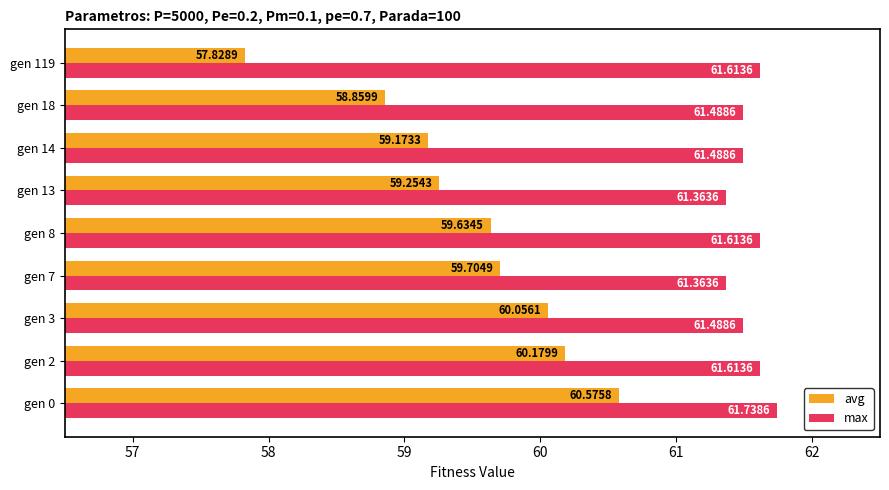

Which series has the largest range (max minus min)?

avg